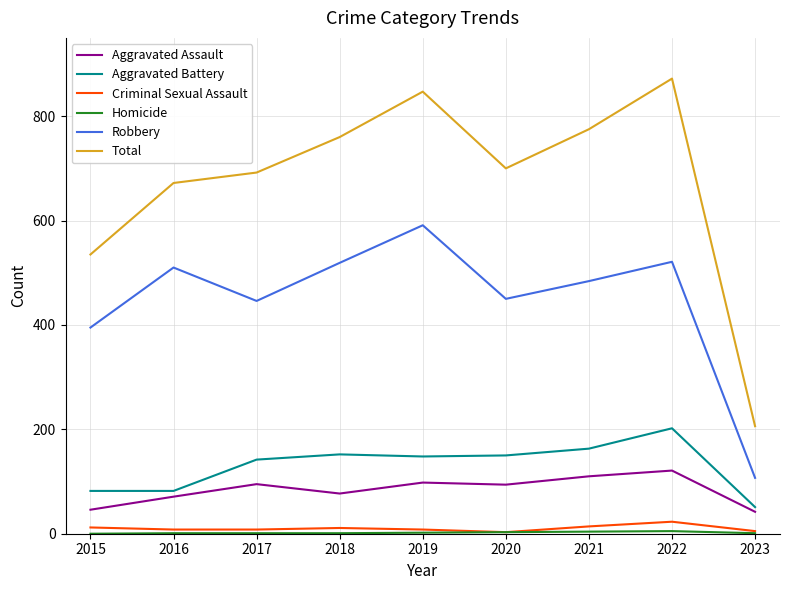

True or false: Aggravated Assault has a value of 46 at 2015.

True